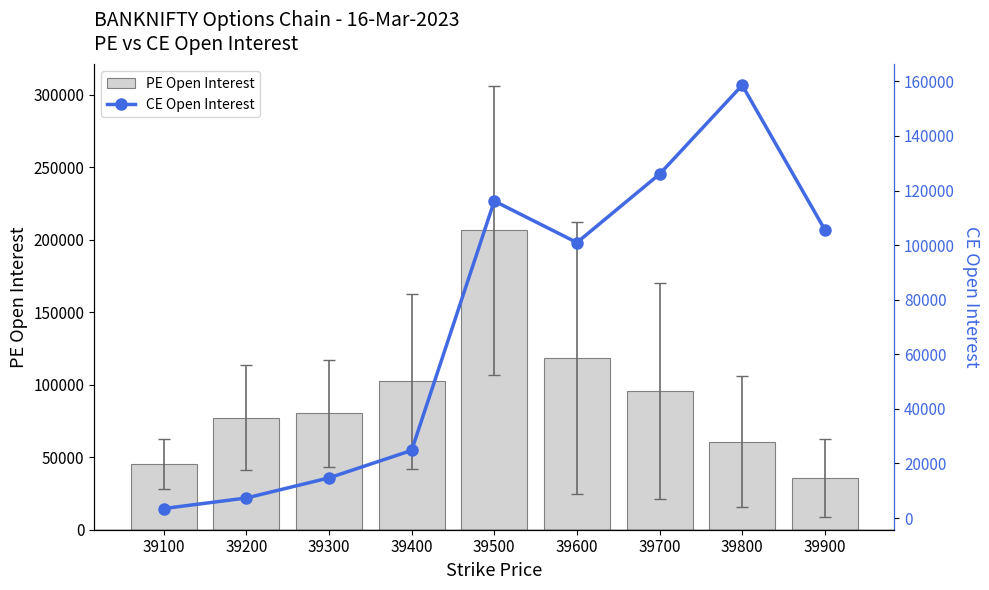

How many data points in PE Open Interest are above 80247?

4